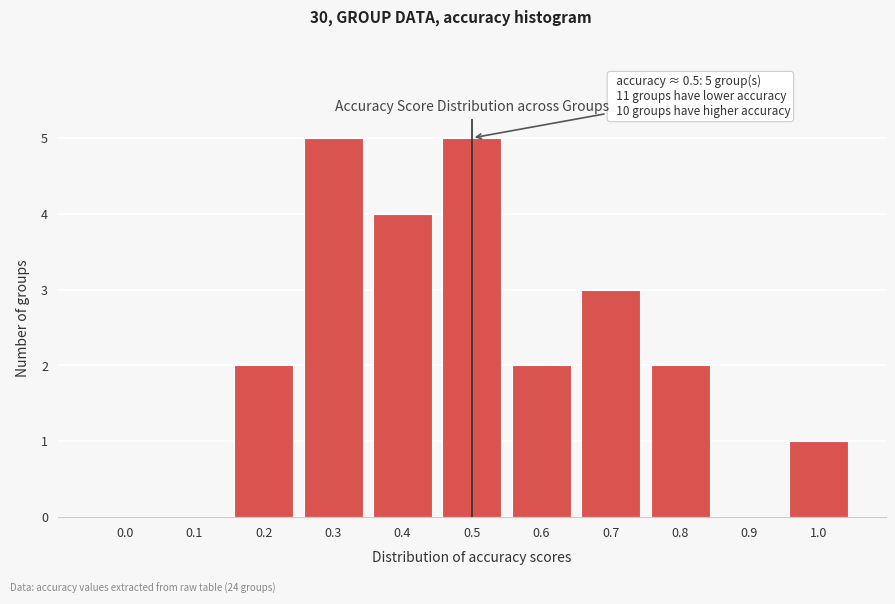

Reading right to left, what are all the values shown in this chart?

1.0=1	0.9=0	0.8=2	0.7=3	0.6=2	0.5=5	0.4=4	0.3=5	0.2=2	0.1=0	0.0=0